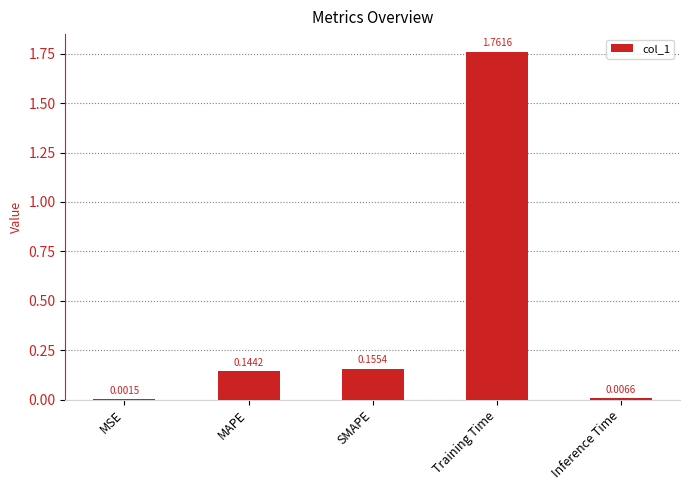

Where is the data nearest to the value 0?

MSE